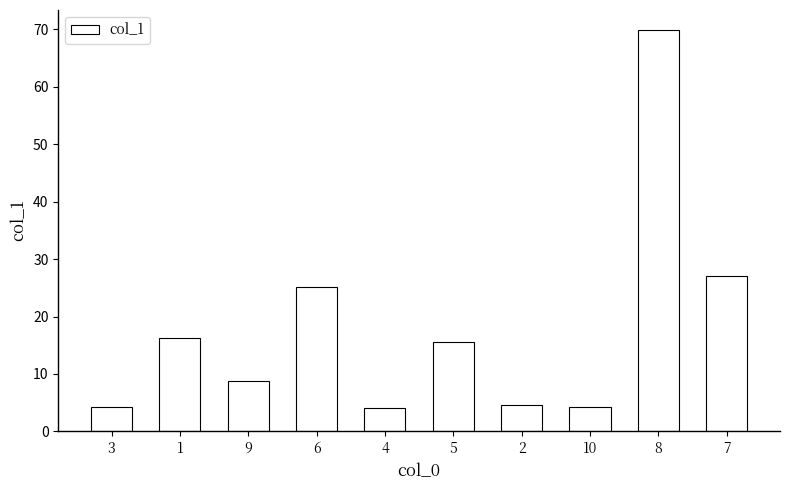

What is the sum of the values at 3 and 7?

31.4